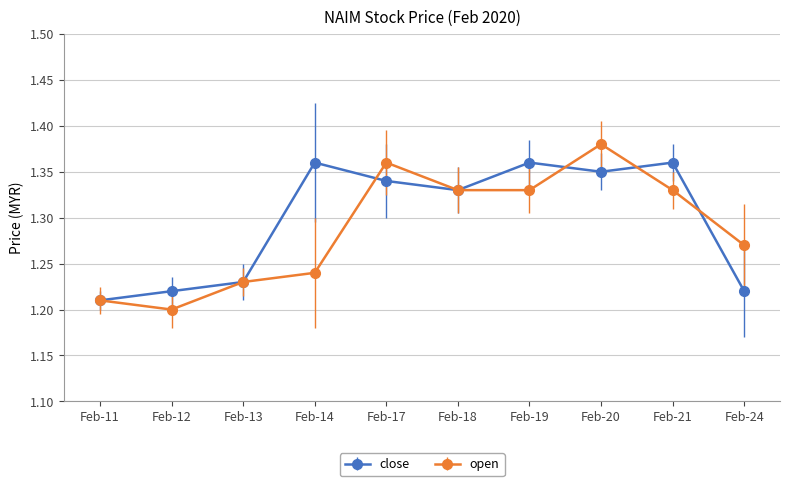

Between Feb-18 and Feb-24, which series saw the biggest shift?

close